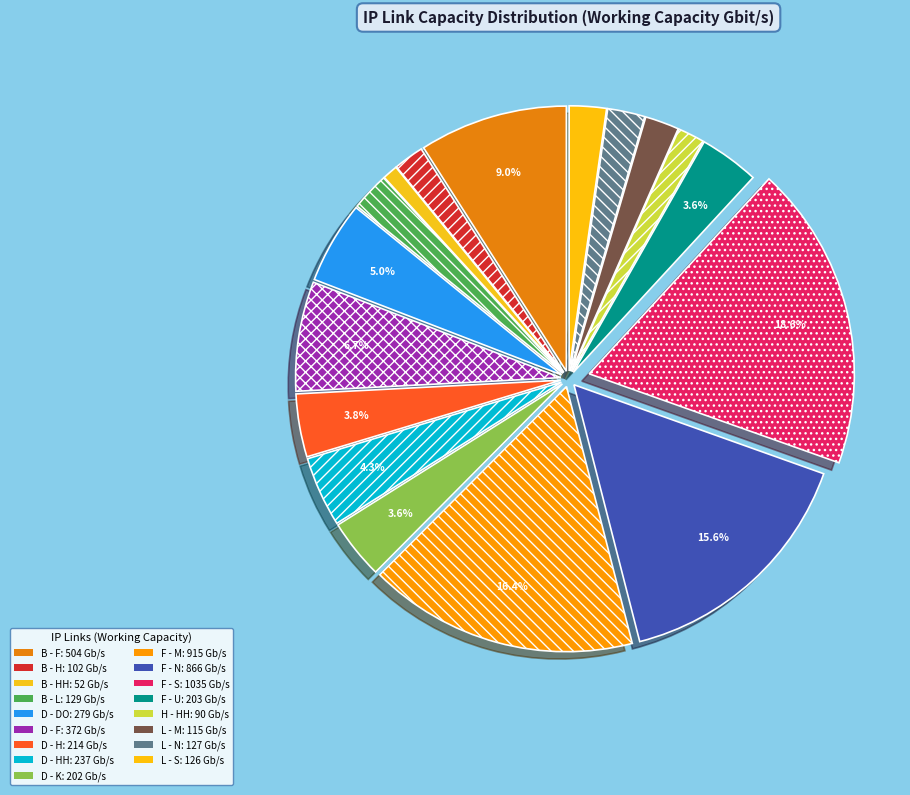

How many segments does this pie chart have?

17